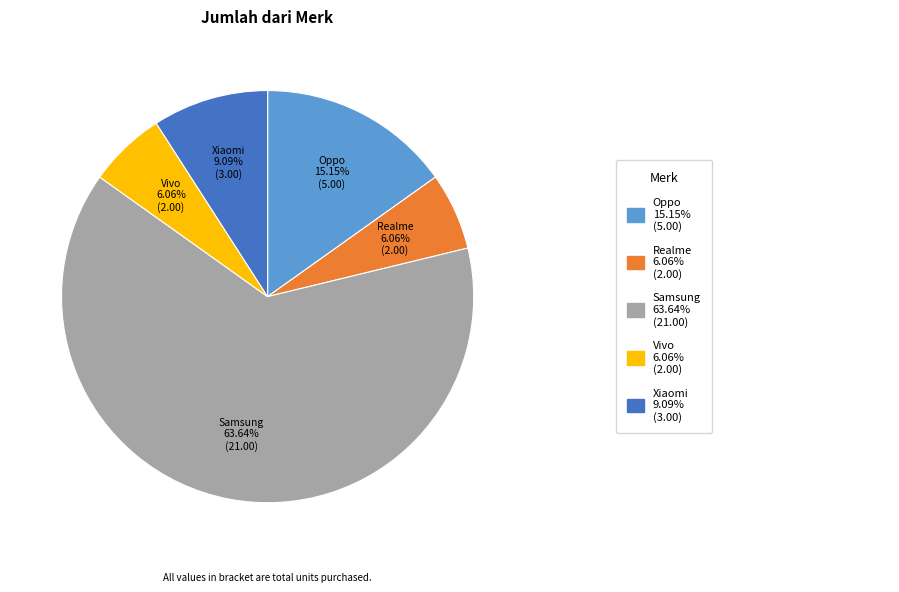

Which slice is the largest?

Samsung